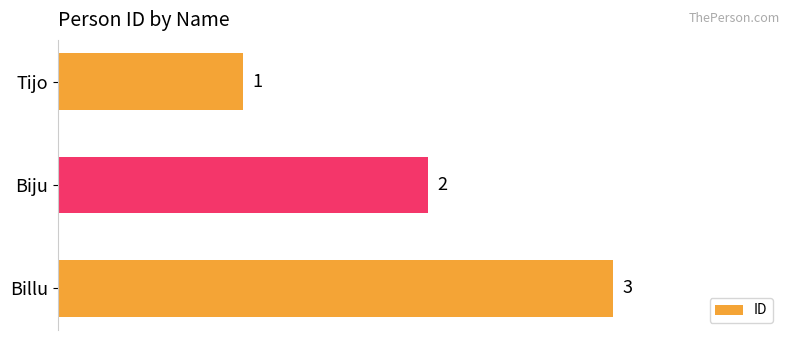

Rank the categories by value from lowest to highest.

Tijo, Biju, Billu